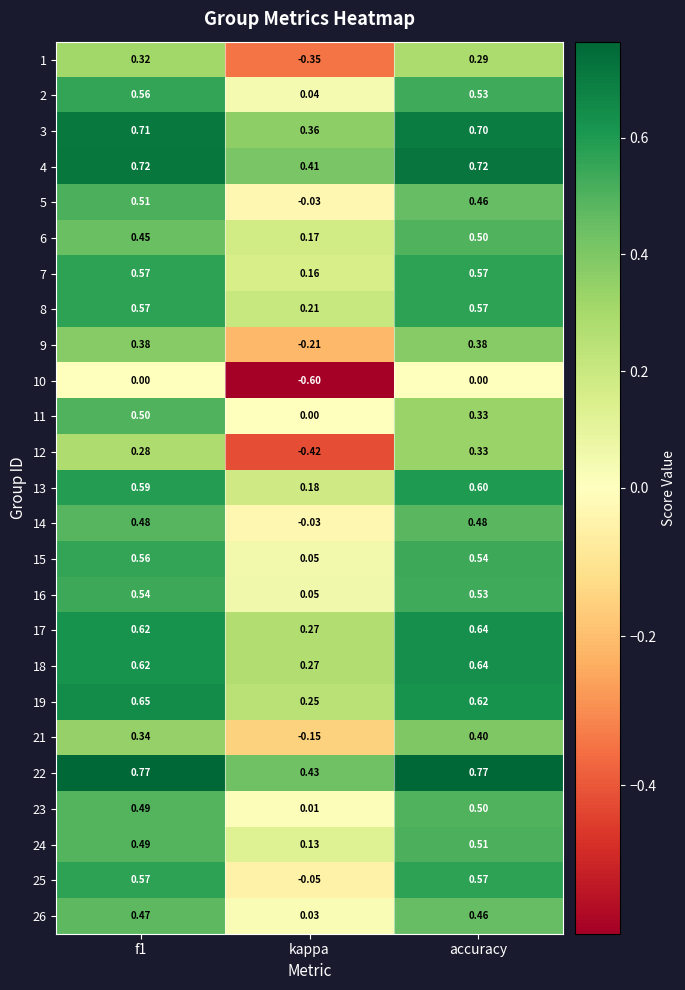

Where is 22 nearest to the value 0?

kappa